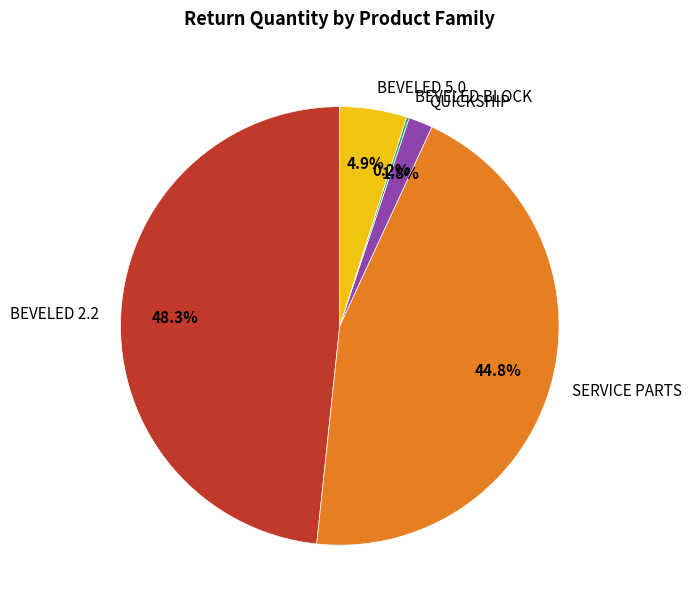

Is there a majority slice in this chart?

No